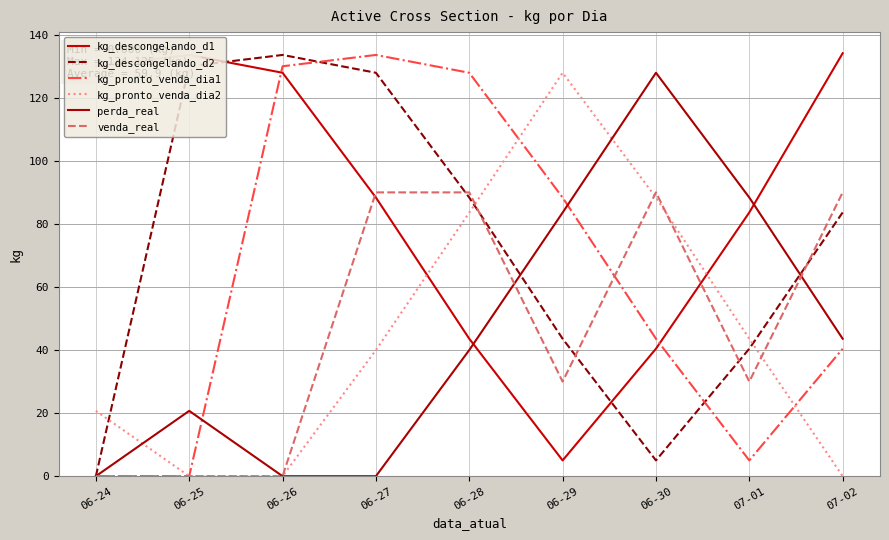

Which category has the highest value across all series?

07-02